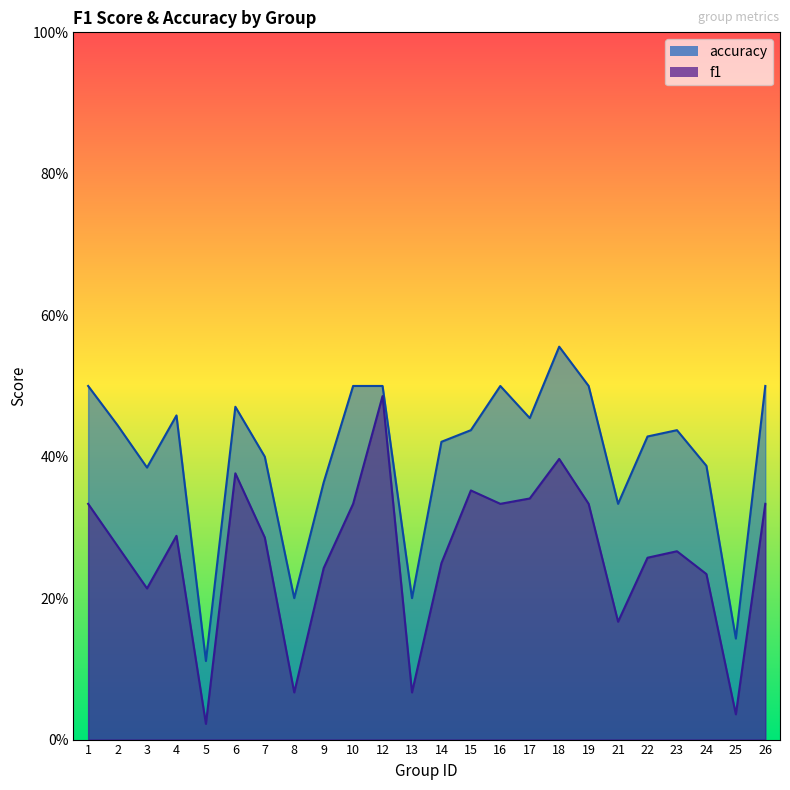

How many interior local peaks does the accuracy series have?

5